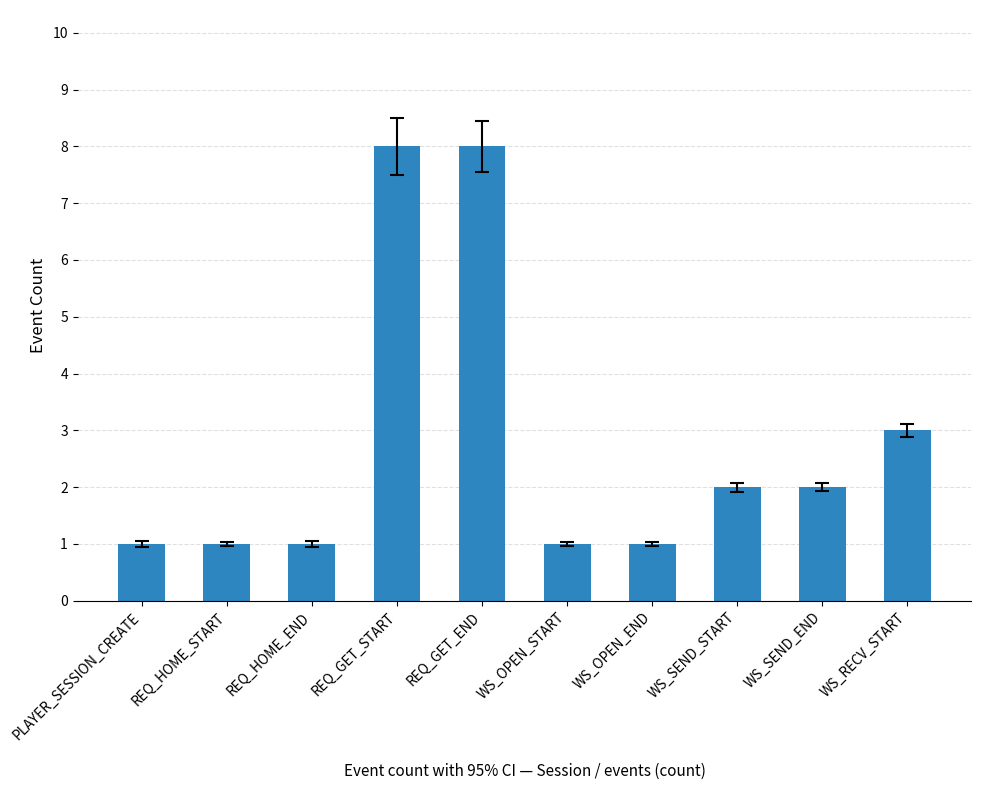

The value at REQ_GET_END is 8. True or false?

True